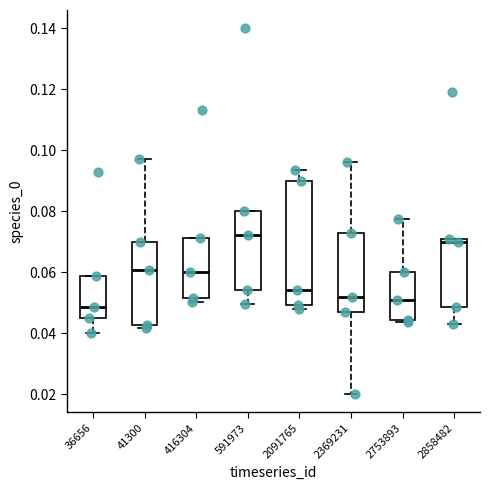

Reading left to right, read every box against the y-axis: the position of its median line, the range the box covers, and the ends of its whiskers. The values are not printed on the chart, so give them approximately, as read against the axis.

36656: median 0.048, box 0.044 to 0.058, whiskers 0.040 to 0.058
41300: median 0.060, box 0.042 to 0.070, whiskers 0.042 (just below the box's lower edge) to 0.098
416304: median 0.060, box 0.052 to 0.072, whiskers 0.050 to 0.072
591973: median 0.072, box 0.054 to 0.080, whiskers 0.050 to 0.080
2091765: median 0.054, box 0.050 to 0.090, whiskers 0.048 to 0.094
2369231: median 0.052, box 0.046 to 0.072, whiskers 0.020 to 0.096
2753893: median 0.050, box 0.044 to 0.060, whiskers 0.044 (just below the box's lower edge) to 0.078
2858482: median 0.070 (just below the box's upper edge), box 0.048 to 0.070, whiskers 0.042 to 0.070